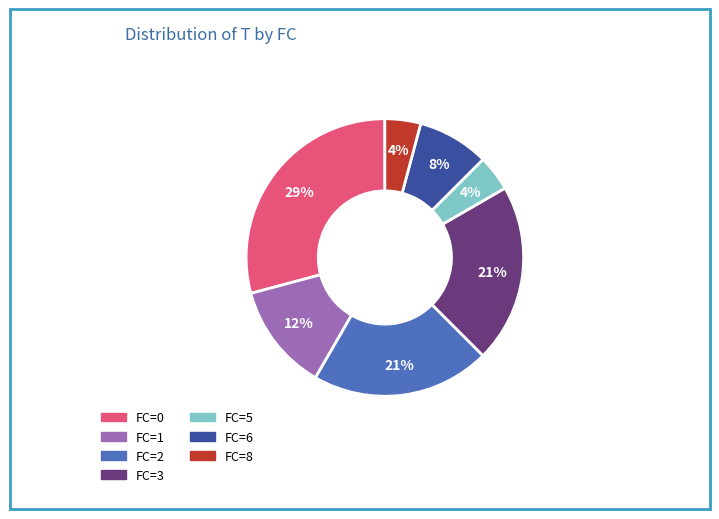

Is there any slice that represents more than half of the pie?

No